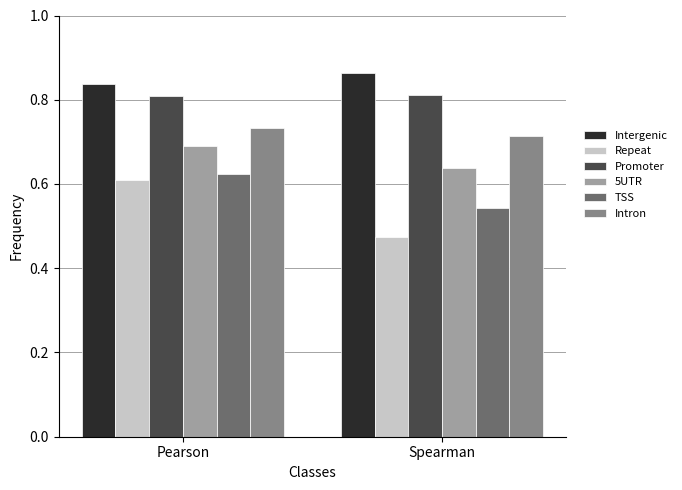

How many categories are shown in the chart?

2